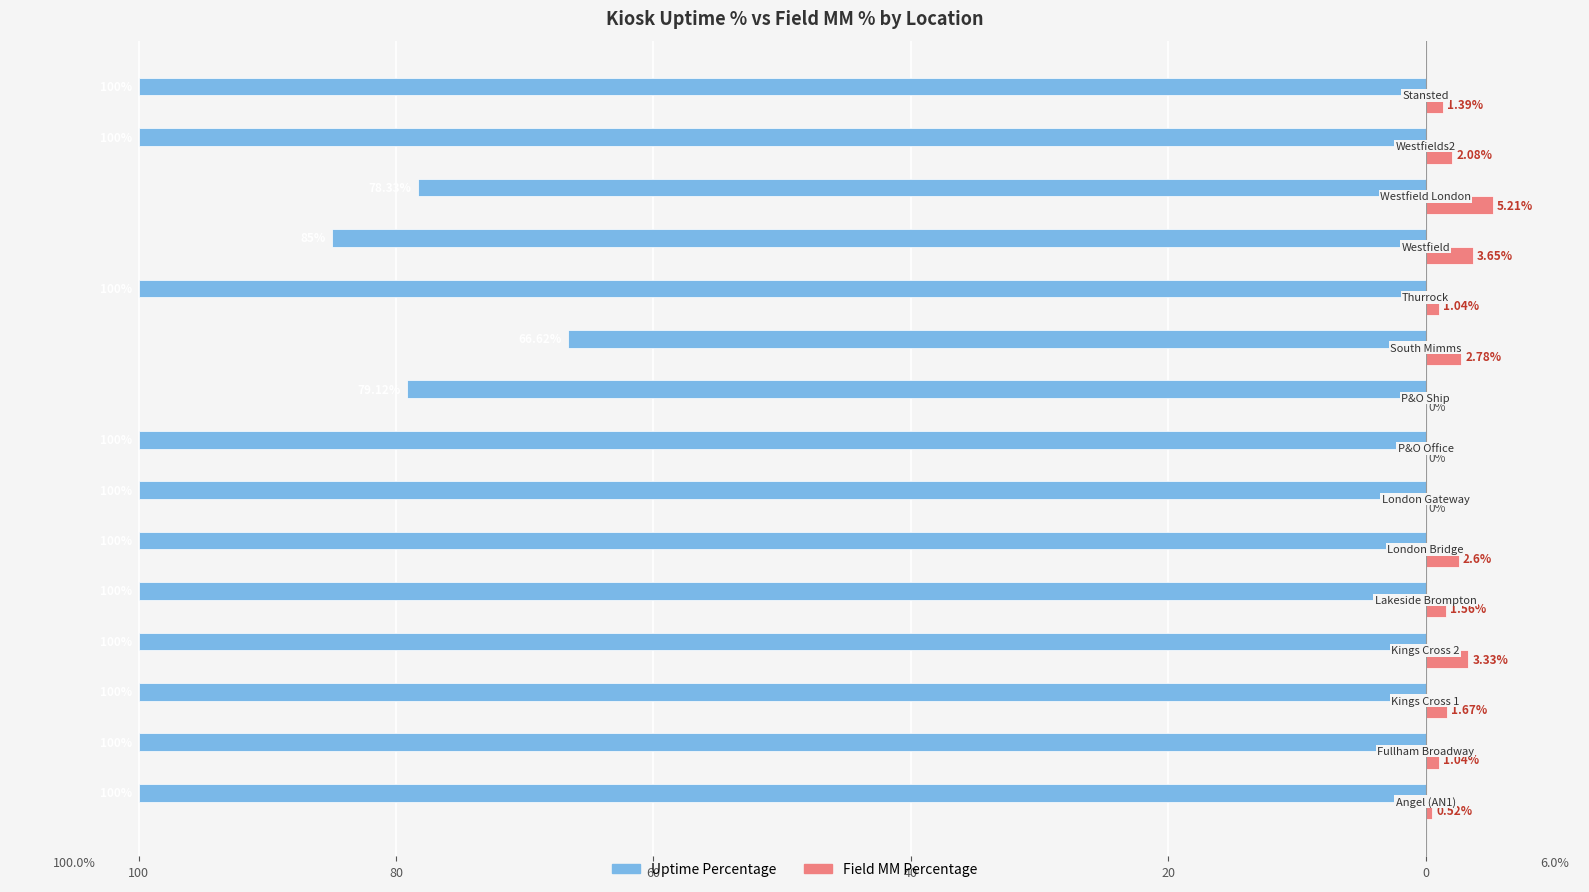

What are all the series names shown in the legend?

Uptime Percentage, Field MM Percentage